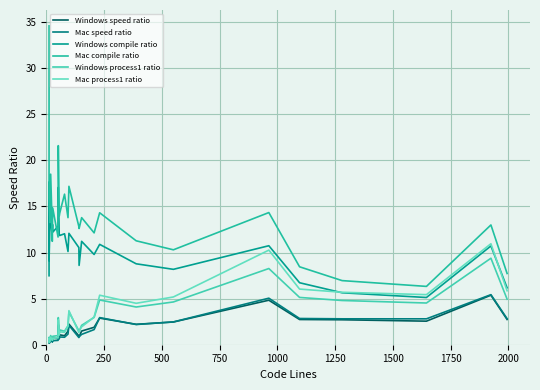

What is the sum of all Mac compile ratio values?

436.6